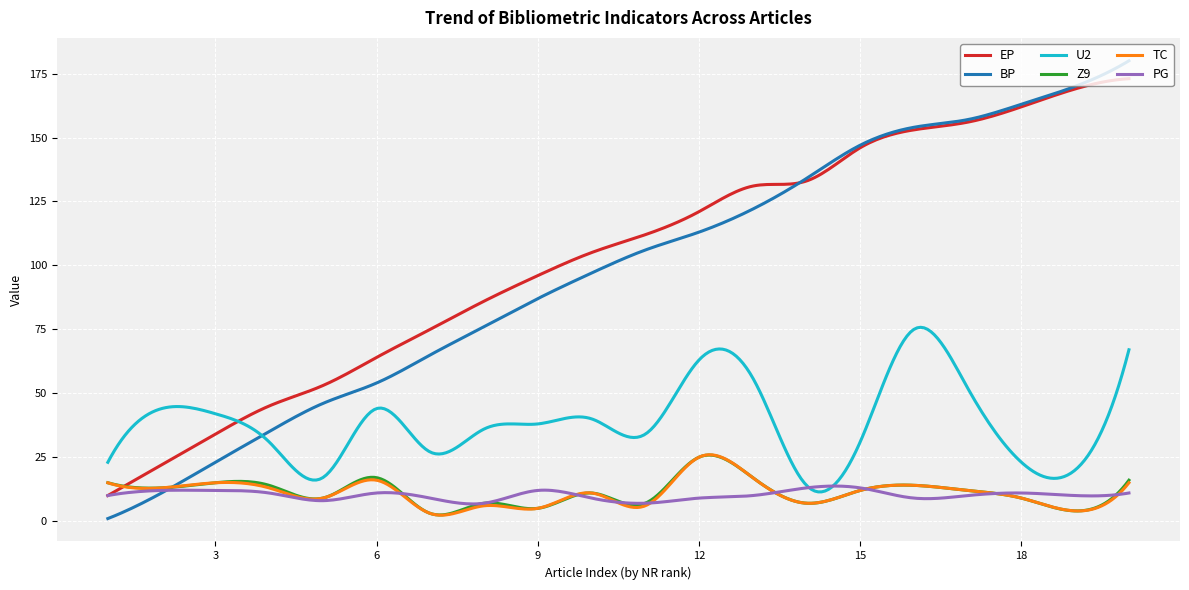

What is the highest value of the U2 series?

75.8